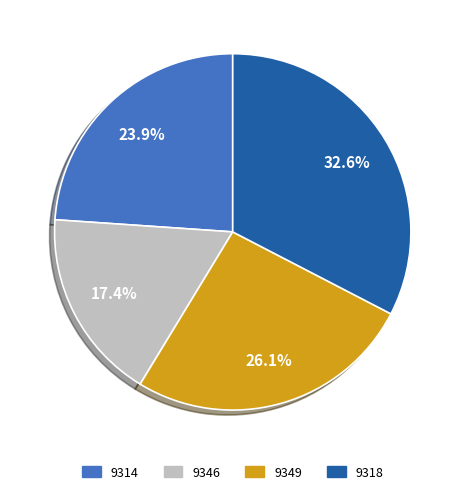

What is the smallest slice in the pie chart?

9346